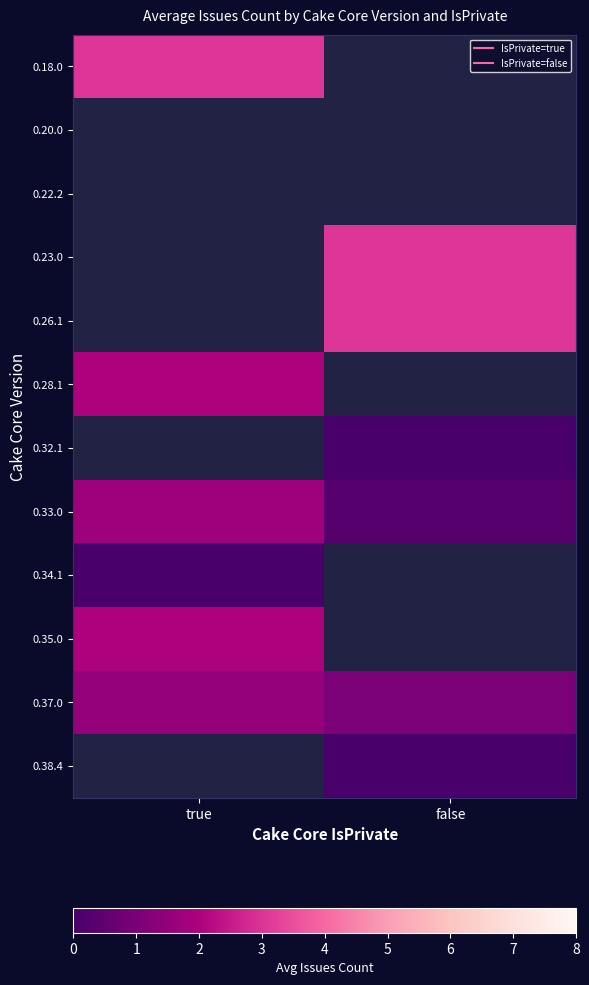

Rank the categories by 0.32.1 value from lowest to highest.

true, false